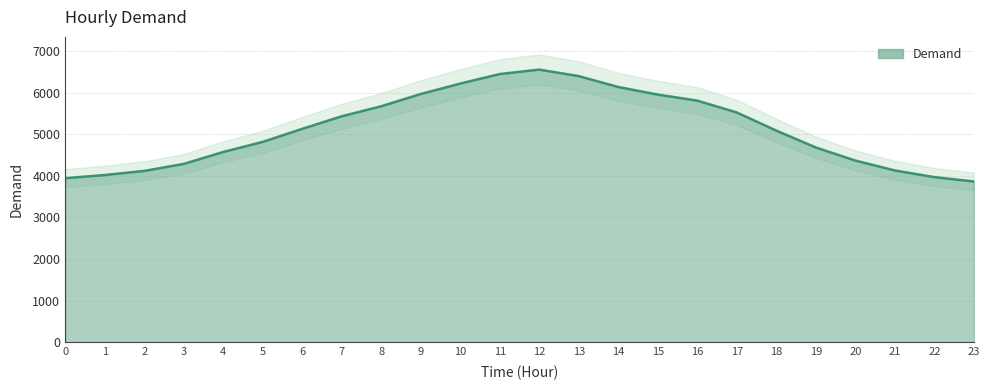

Which label corresponds to the smallest value in the chart?

23